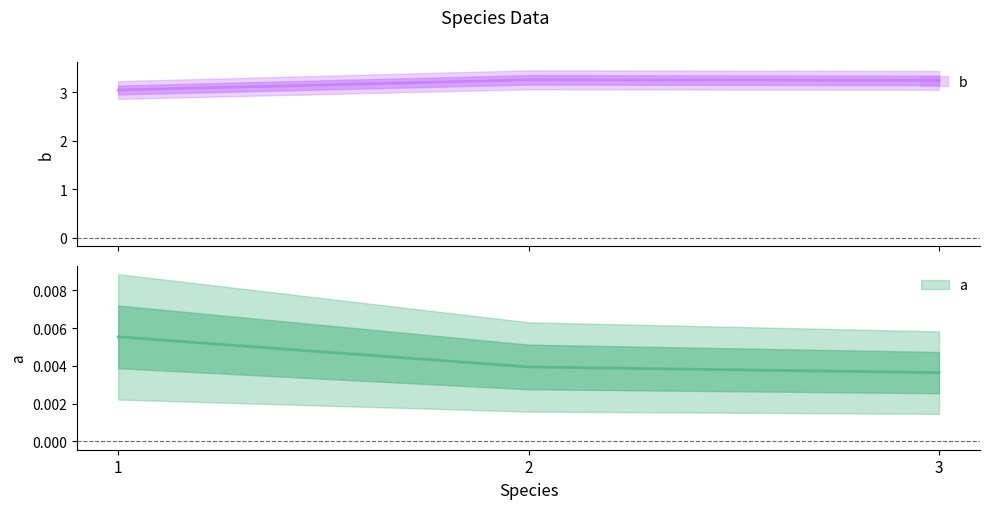

Reading left to right, what are all the values shown in this chart?

a: 0.0	0.0	0.0
b: 3.0	3.3	3.2